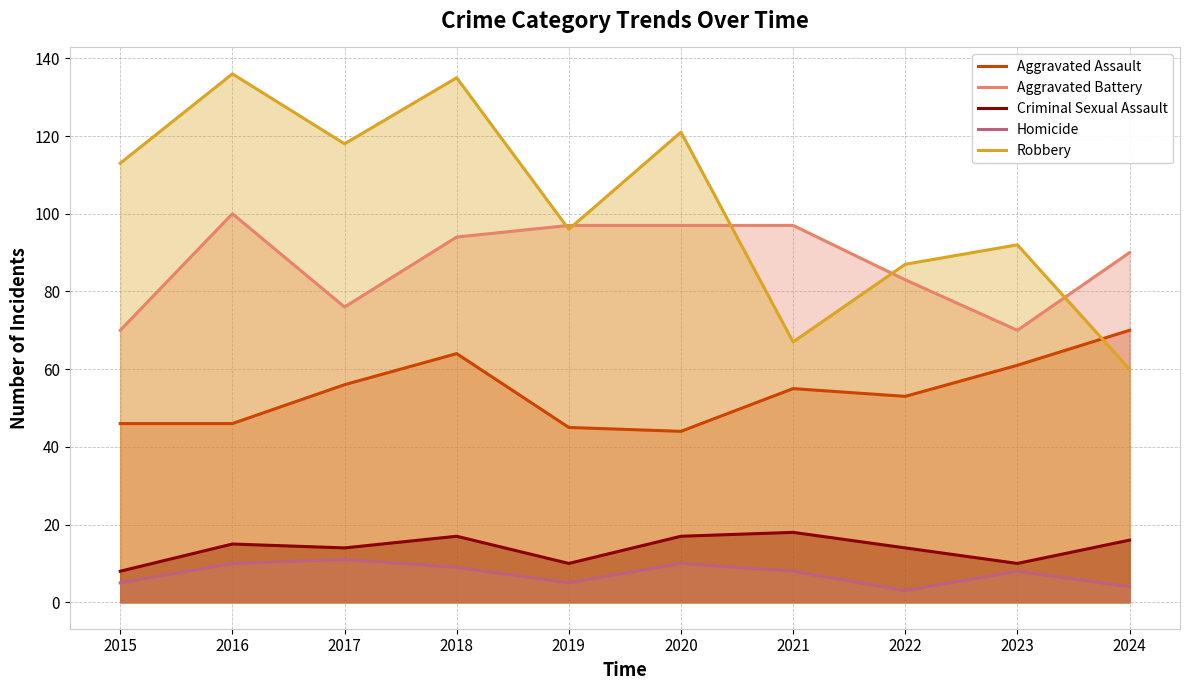

List the labels in order of Criminal Sexual Assault value, largest first.

2021, 2018, 2020, 2024, 2016, 2017, 2022, 2019, 2023, 2015